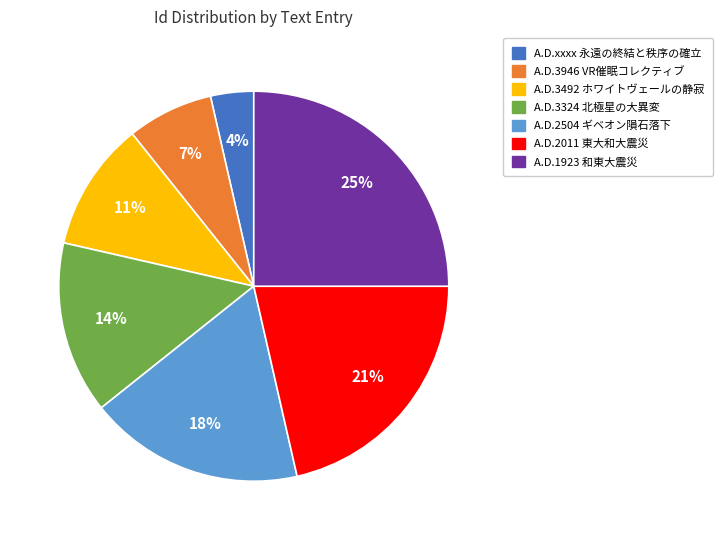

Do A.D.xxxx 永遠の終結と秩序の確立 and A.D.3324 北極星の大異変 together represent more than half of the pie?

No